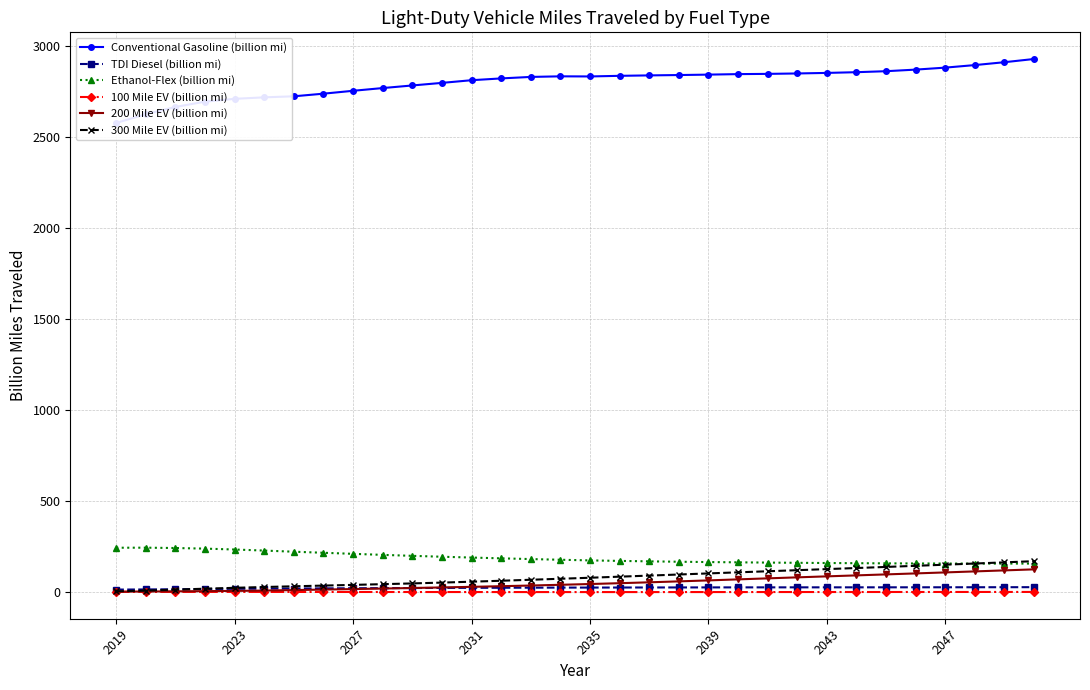

True or false: Ethanol-Flex (billion mi) and TDI Diesel (billion mi) intersect in this chart.

False